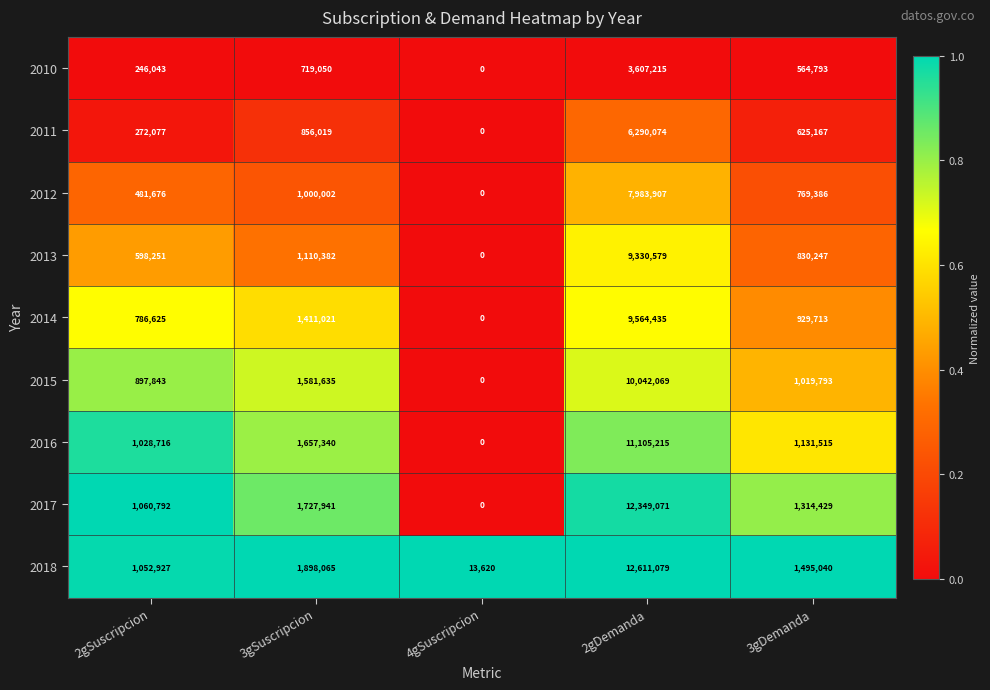

What is the sum of all 2011 values?

8043337